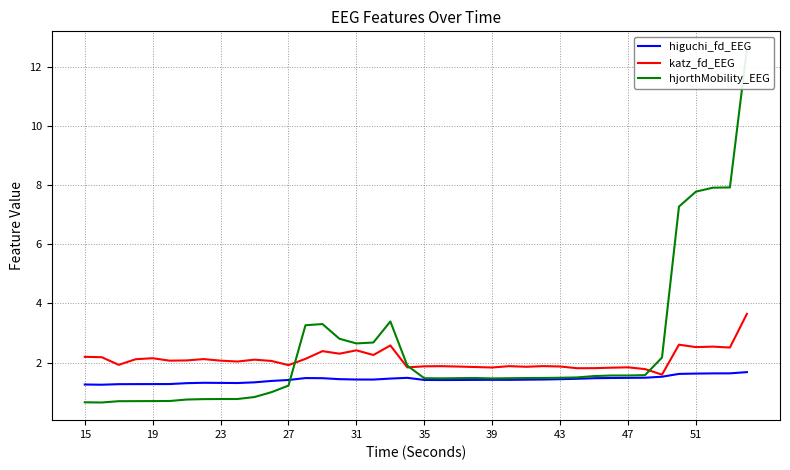

Is the value of higuchi_fd_EEG at 39 greater than the value of katz_fd_EEG at 39?

No